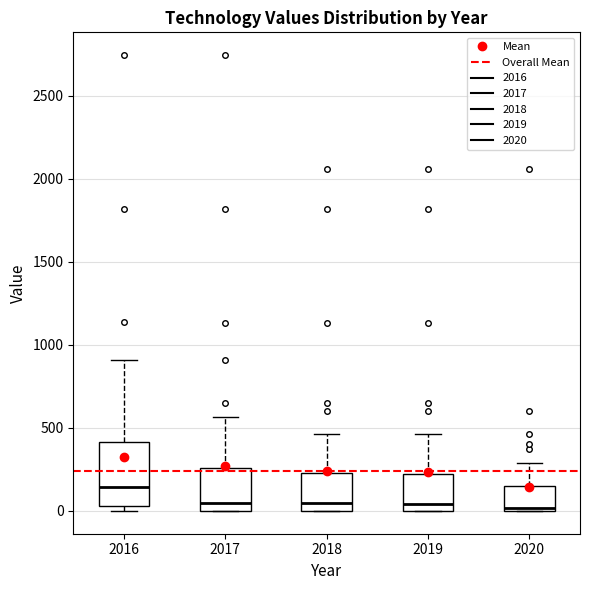

Comparing the boxes themselves (not the whiskers), which one is the tallest?

2016